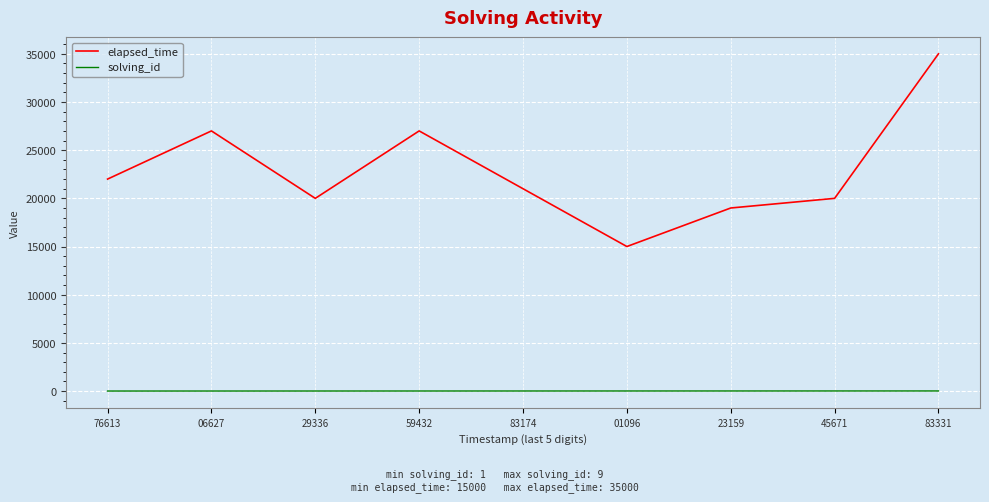

True or false: elapsed_time has a value of 27000 at 59432.

True